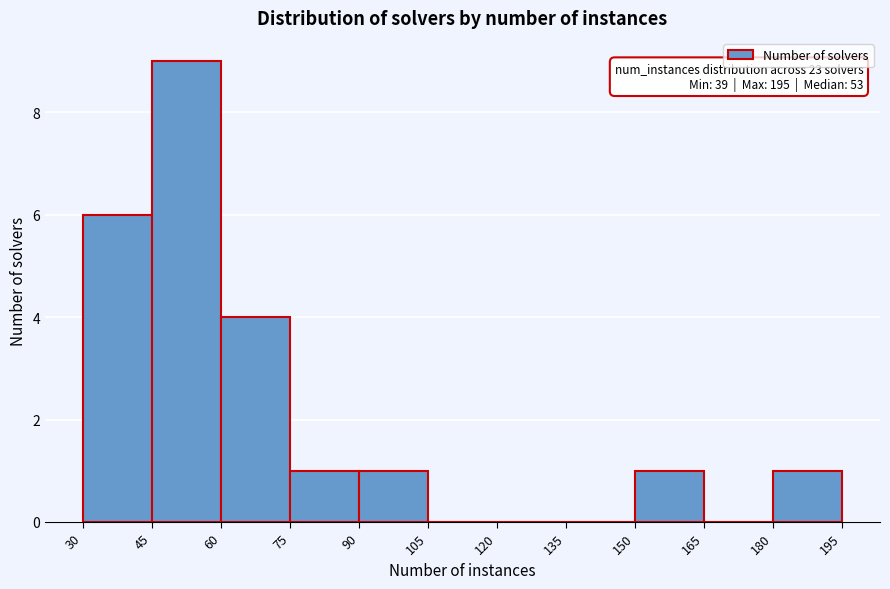

Over which range of the x-axis is the bar tallest?

45 to 60